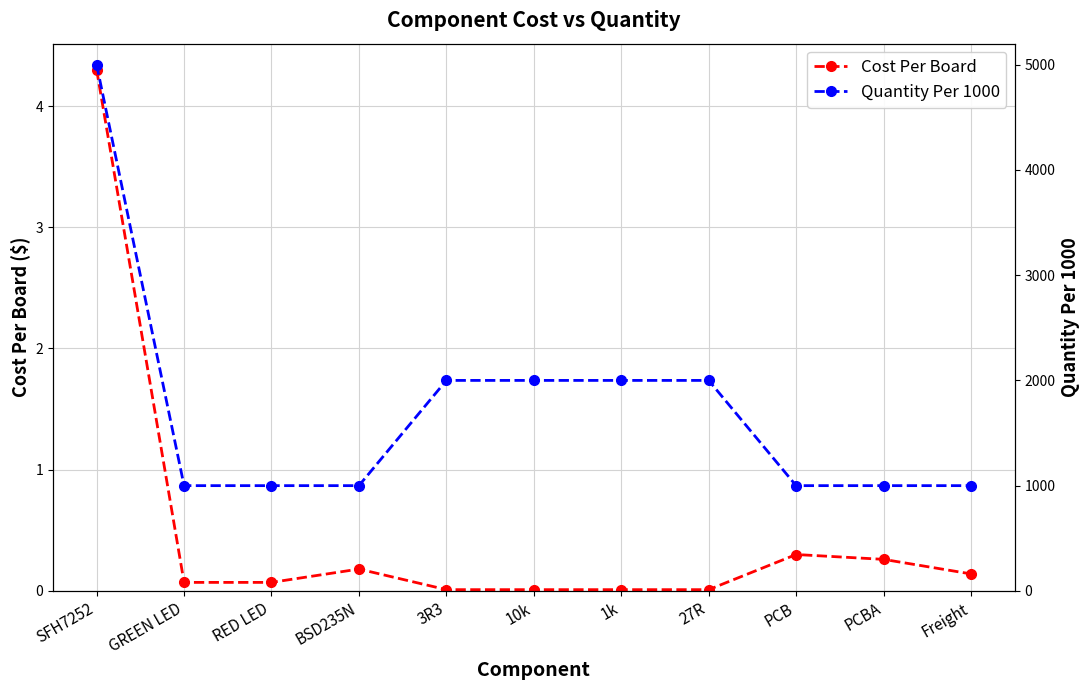

Between BSD235N and 10k, which series saw the biggest shift?

Quantity Per 1000